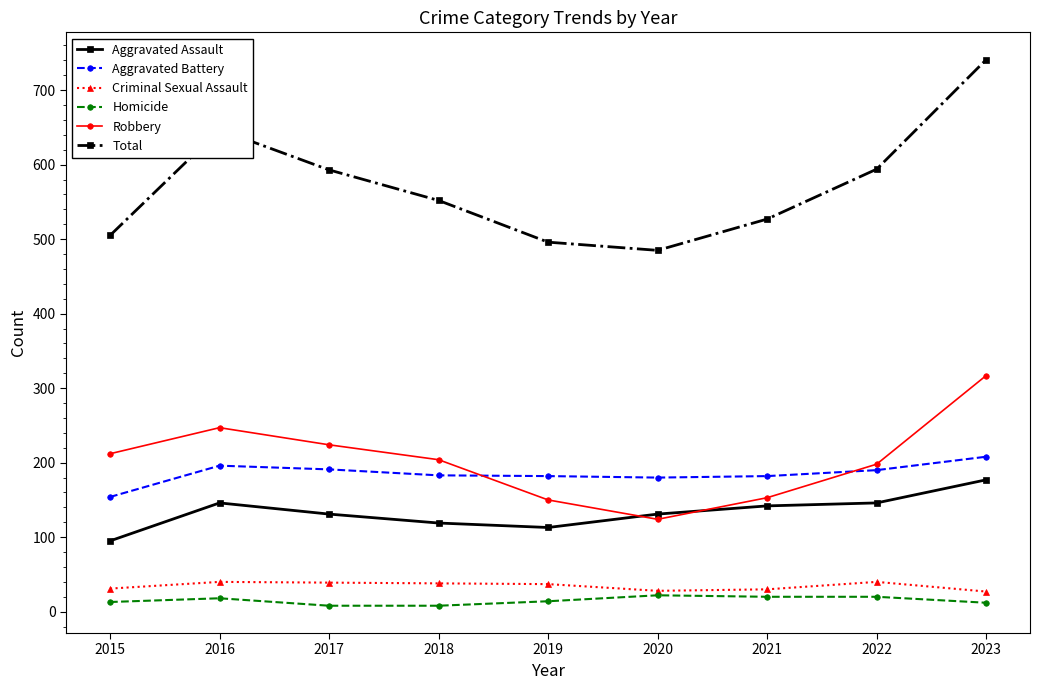

At which category does Robbery reach its first local valley?

2020